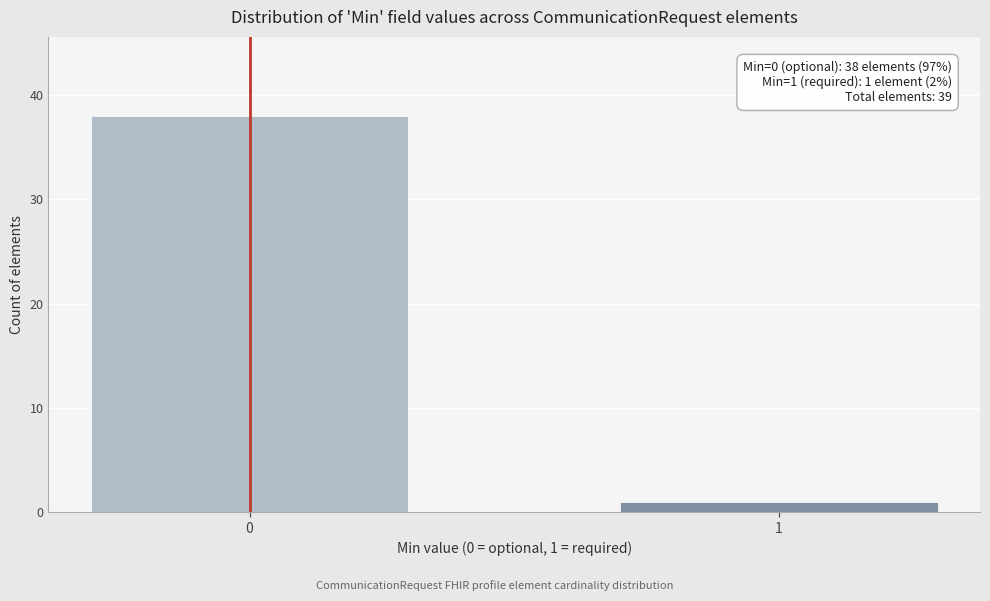

Reading right to left, transcribe all the data shown in this chart.

1=1	0=38